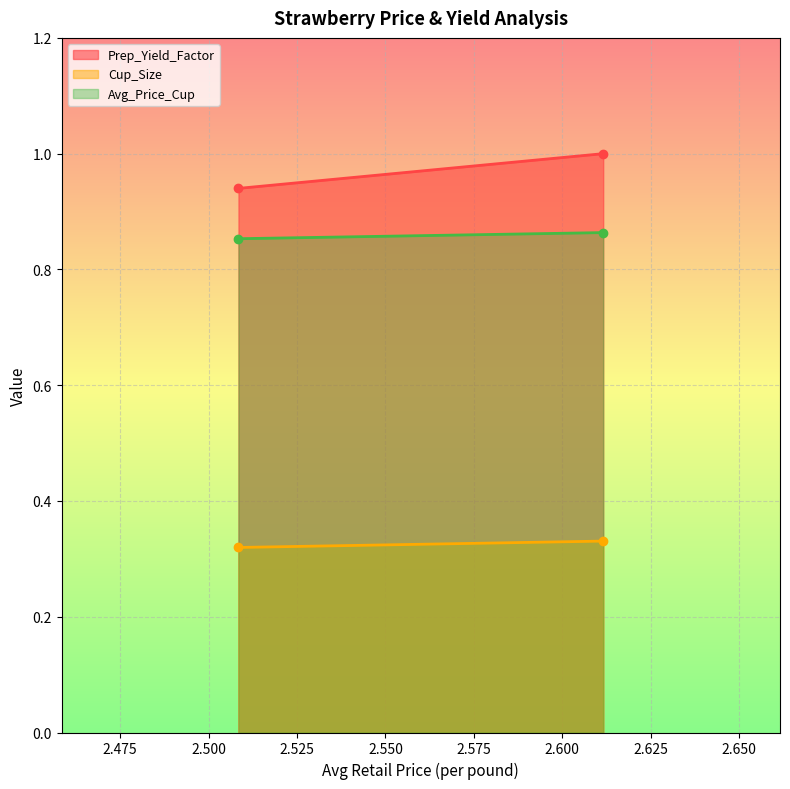

What value does the Cup_Size series have at 2.6115889333?

0.3